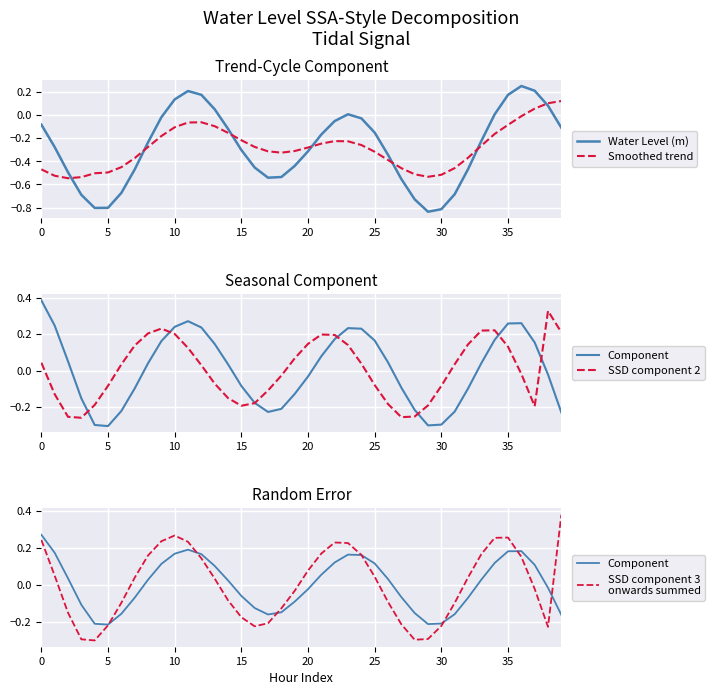

What is the minimum value for Water Level (m)?

-0.8